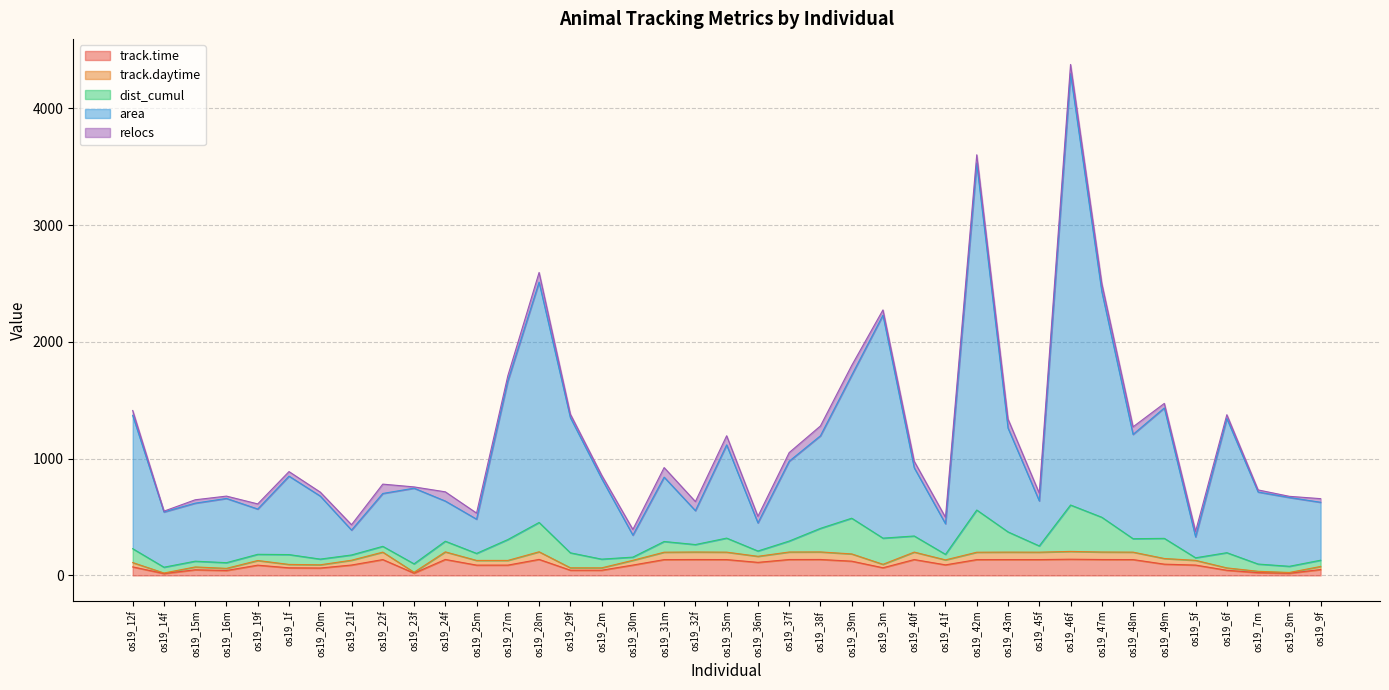

At which category is the sum across all series the highest?

os19_46f